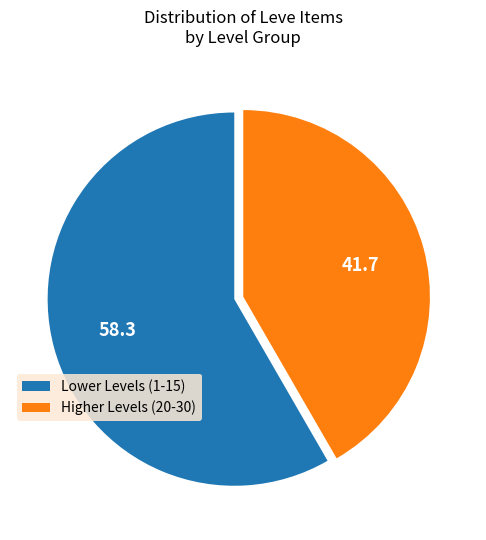

Rank the categories by value from lowest to highest.

Higher Levels (20-30), Lower Levels (1-15)